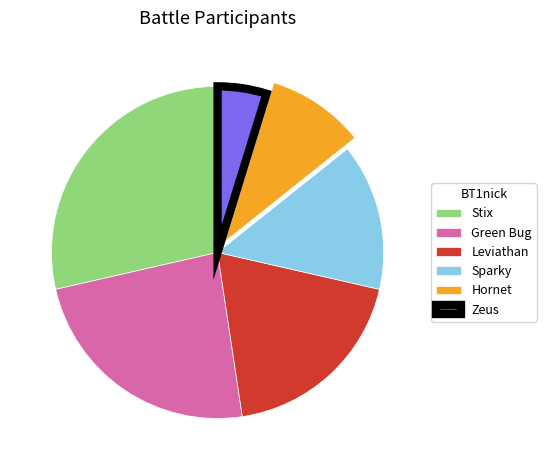

Does Sparky represent more than half of the total?

No